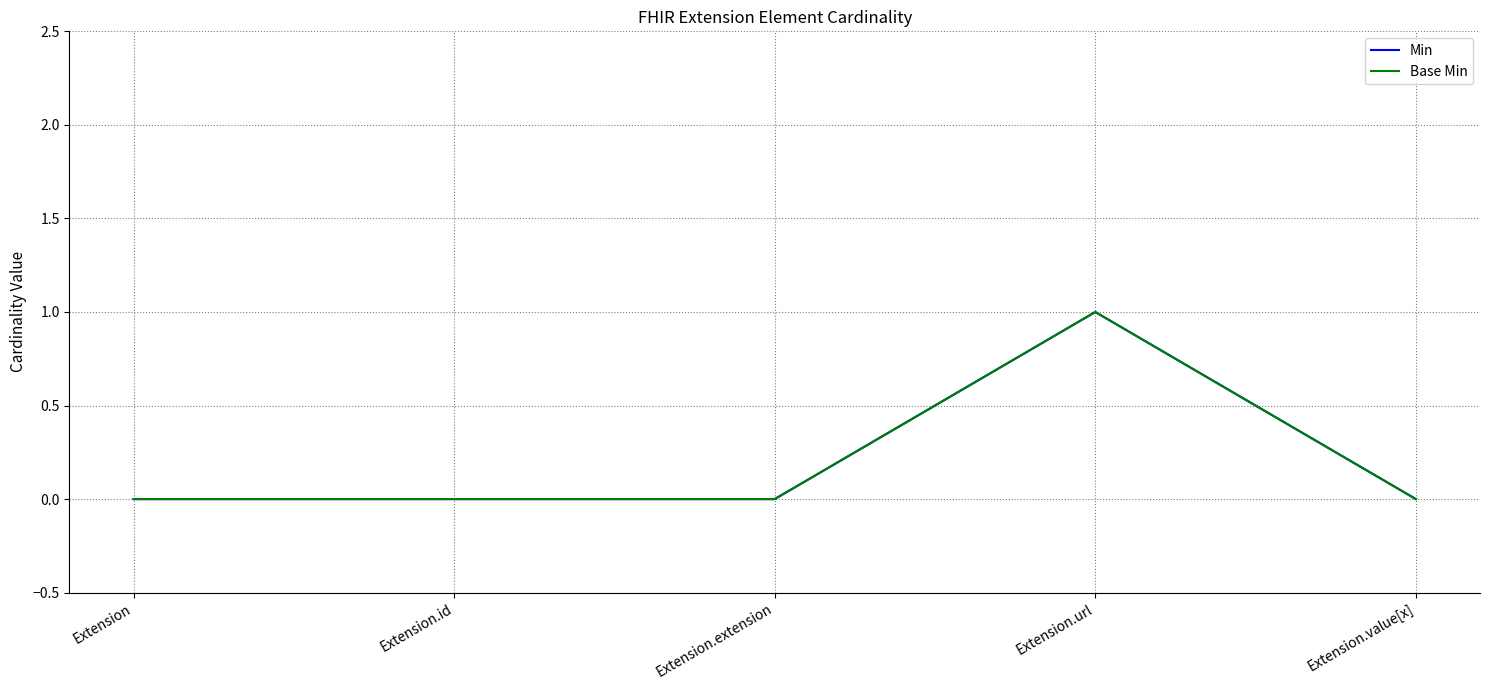

In Base Min, how many points are higher than both neighbors (excluding endpoints)?

1